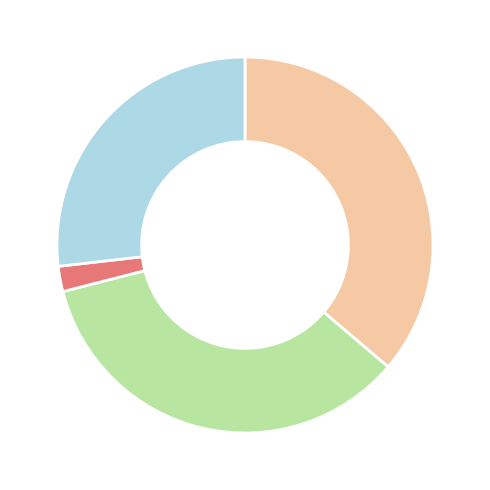

Is there any slice that represents more than half of the pie?

No